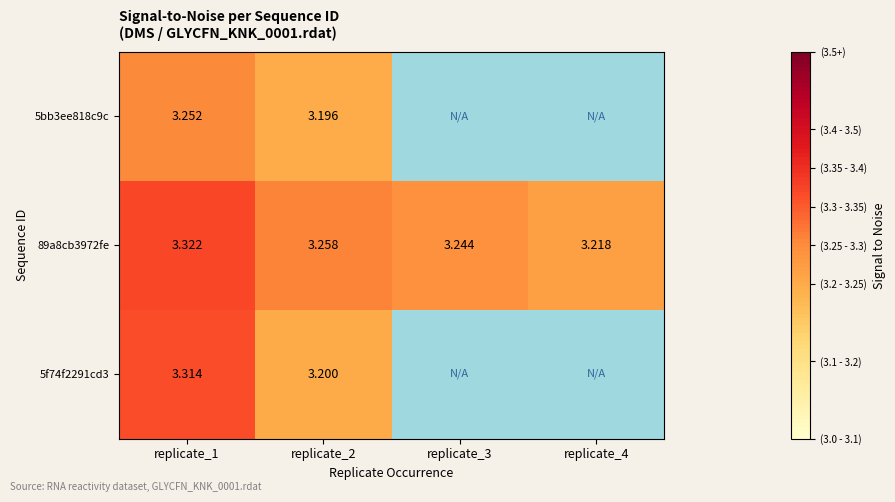

Is the value of 89a8cb3972fe at replicate_1 greater than the value of 5bb3ee818c9c at replicate_2?

Yes